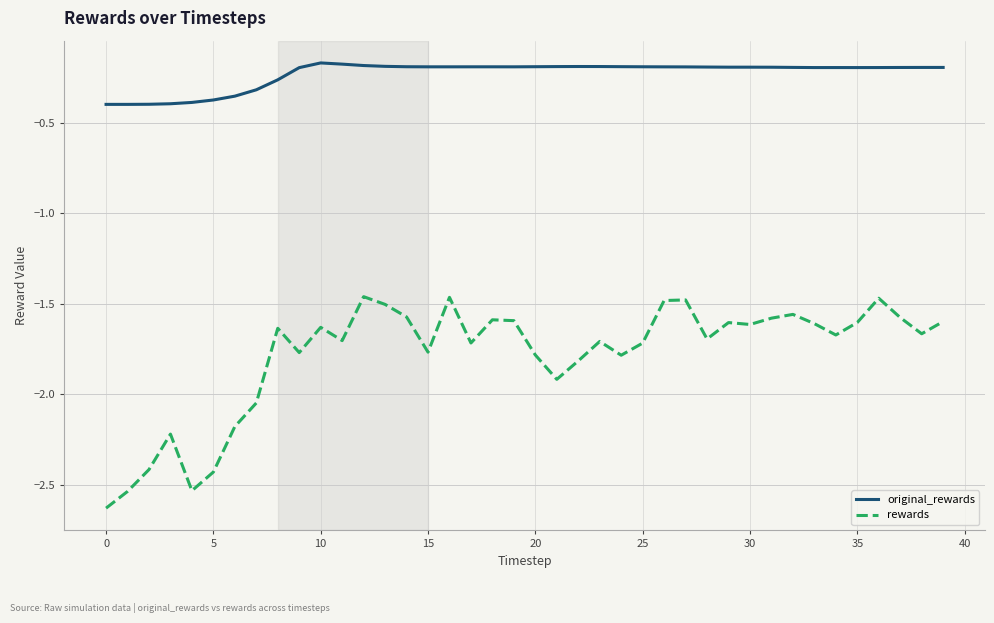

Rank the series by their maximum value, from highest to lowest.

original_rewards, rewards